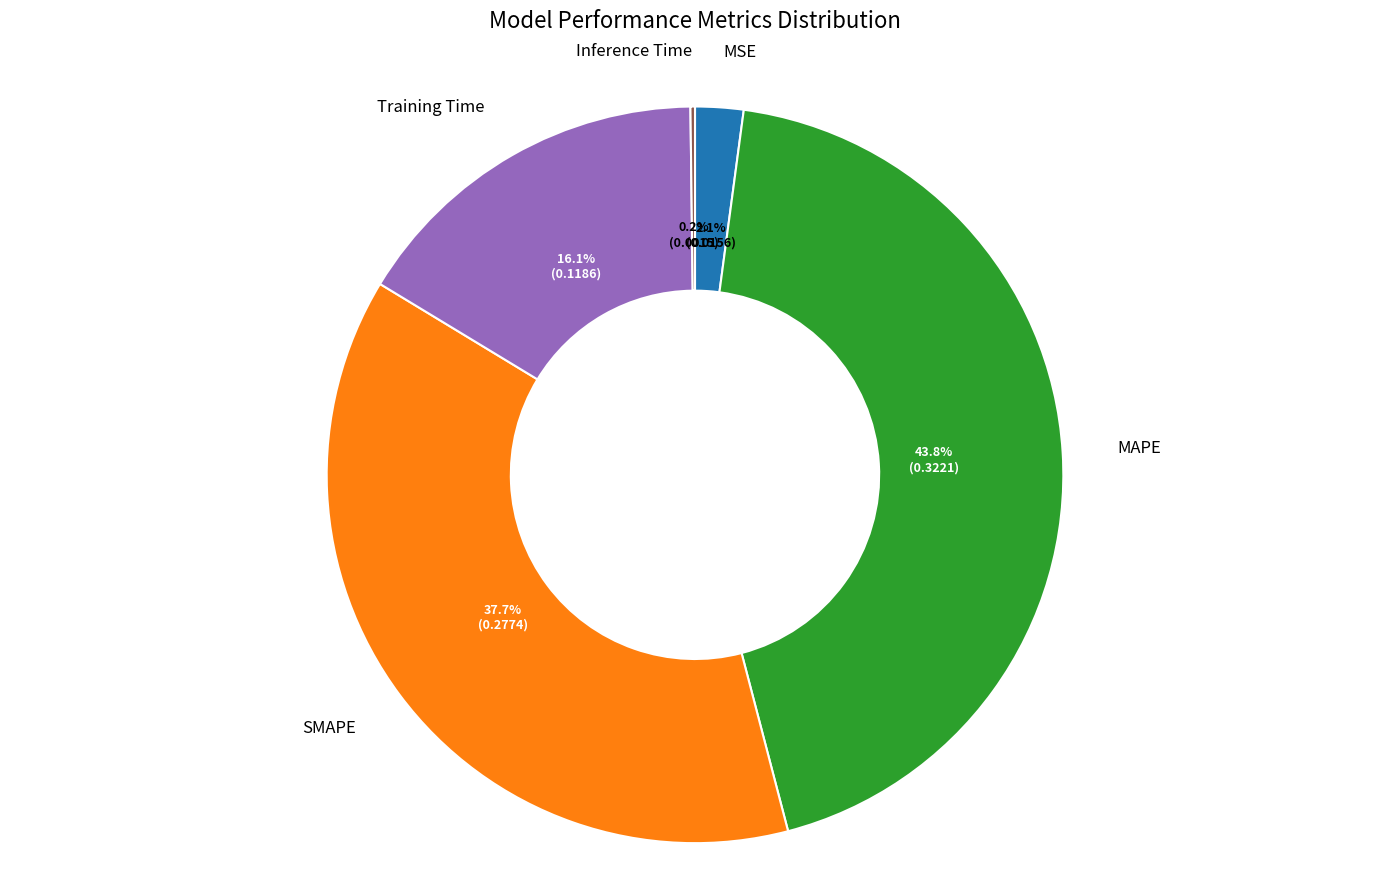

Do MAPE and SMAPE together represent more than half of the pie?

Yes